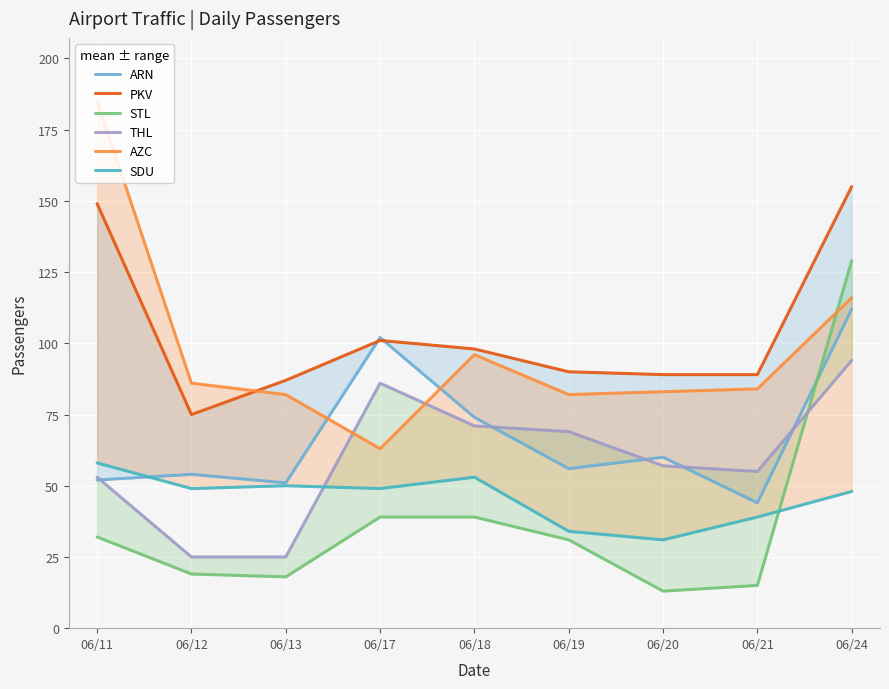

Rank the series by their maximum value, from highest to lowest.

AZC, PKV, STL, ARN, THL, SDU